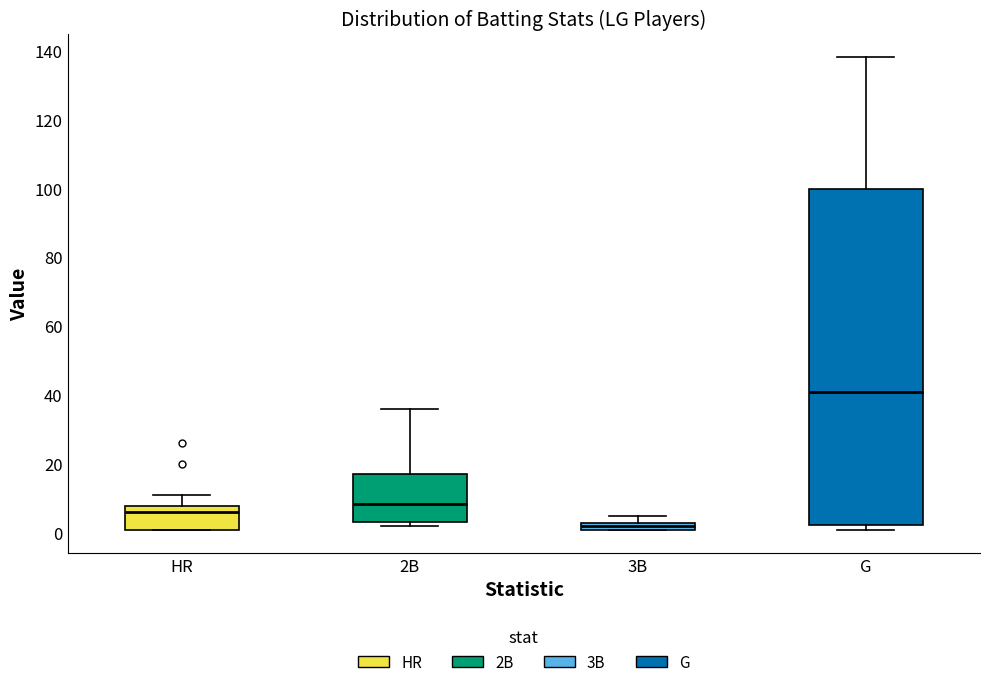

Which box is the tallest, from its lower edge to its upper edge?

G